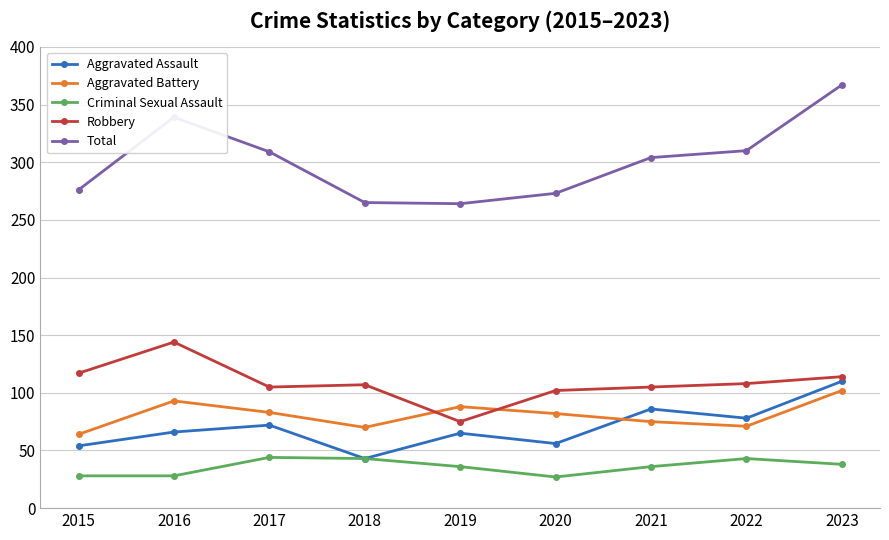

True or false: Aggravated Assault has more than 2 interior local peaks.

True